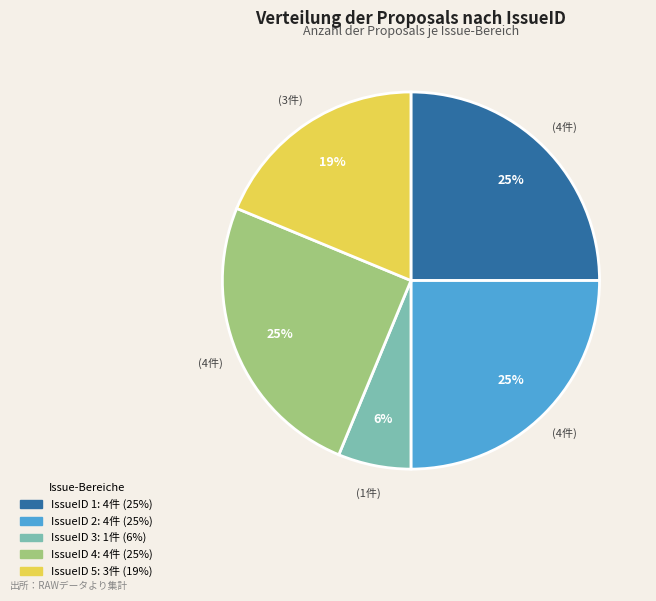

Does any single category account for the majority?

No